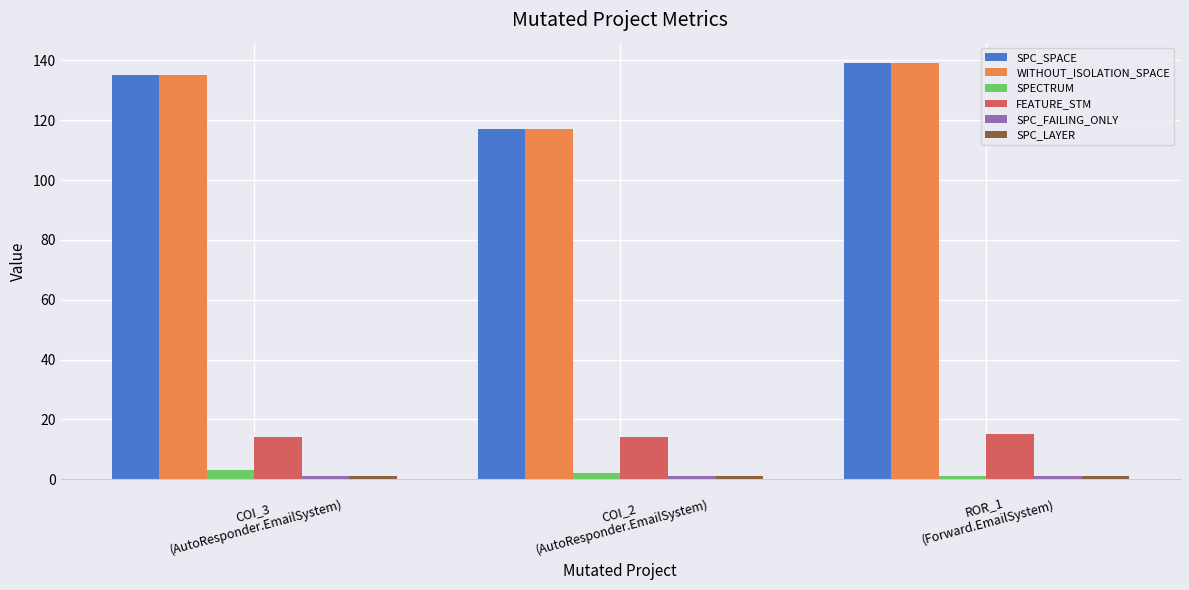

How many WITHOUT_ISOLATION_SPACE values are between 117 and 139?

3